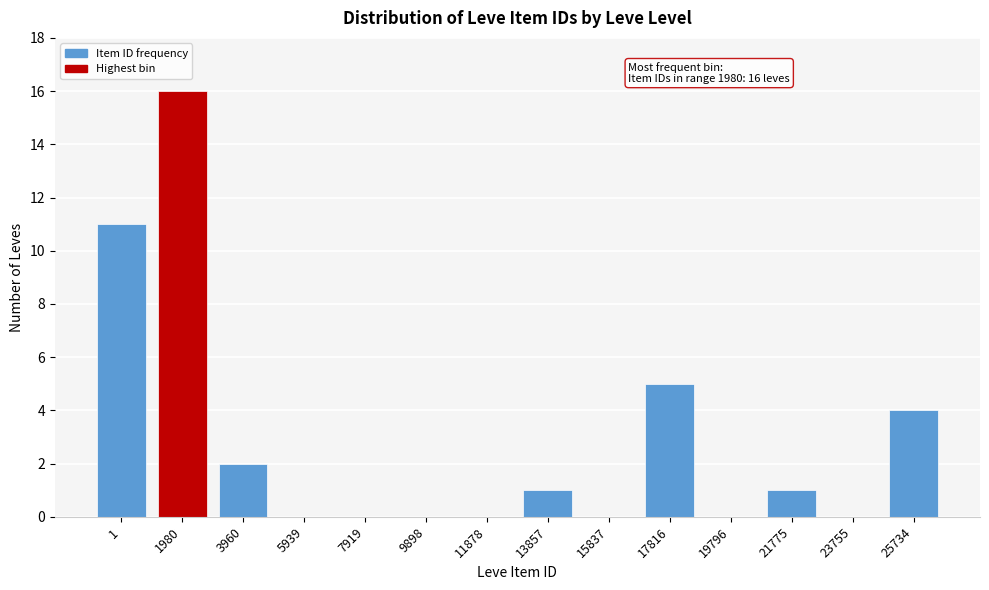

Reading right to left, extract all data points from this chart.

25734=4	23755=0	21775=1	19796=0	17816=5	15837=0	13857=1	11878=0	9898=0	7919=0	5939=0	3960=2	1980=16	1=11